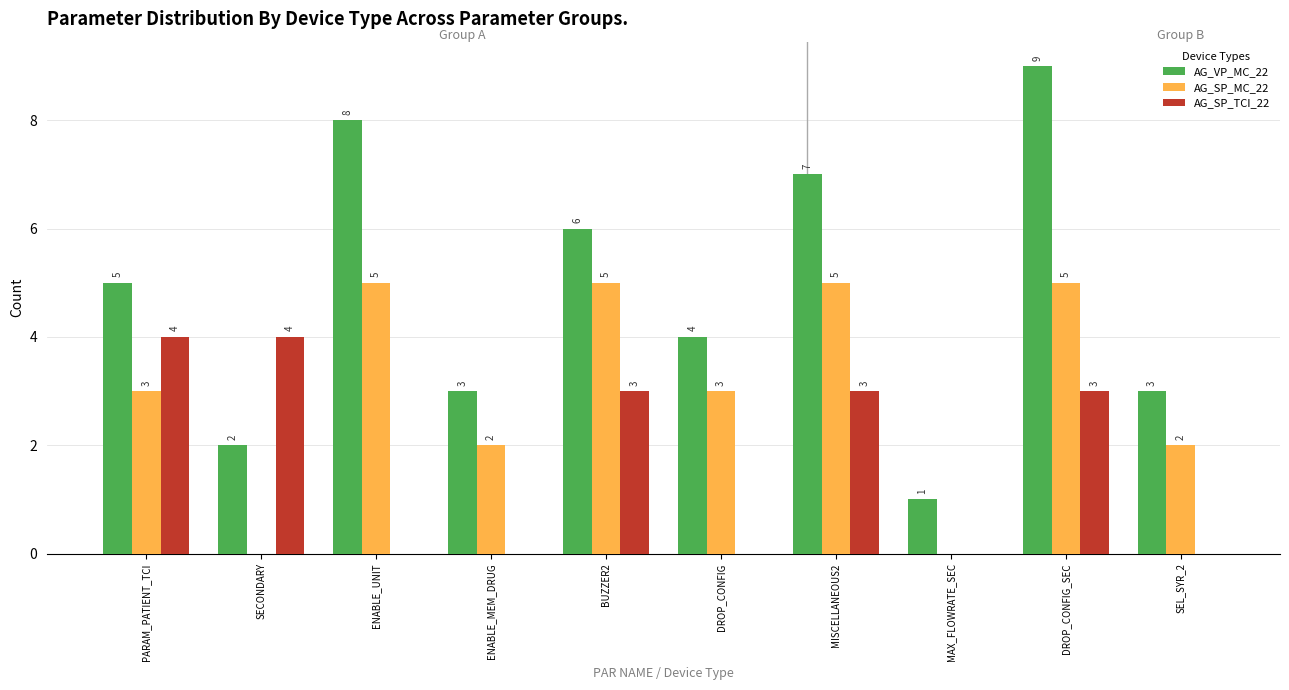

Which series has the largest total across all categories?

AG_VP_MC_22